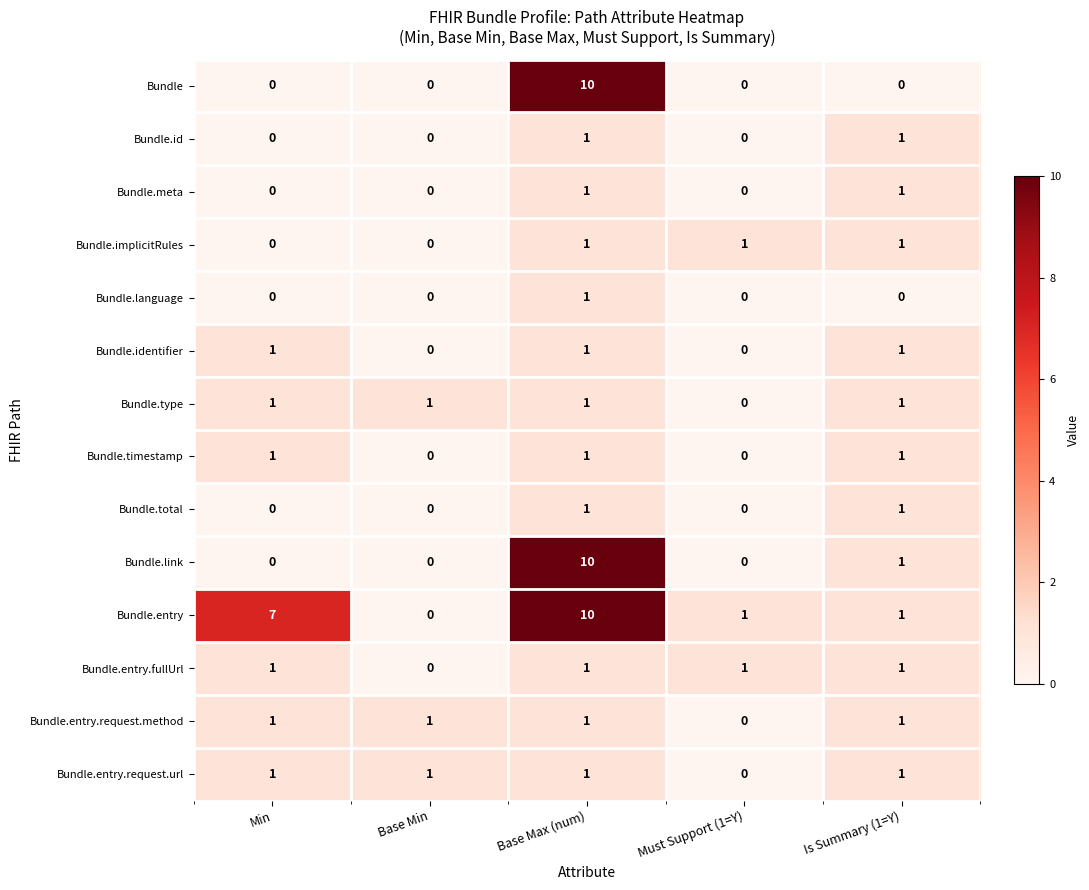

What is the difference between the highest and lowest values at Base Max (num)?

9